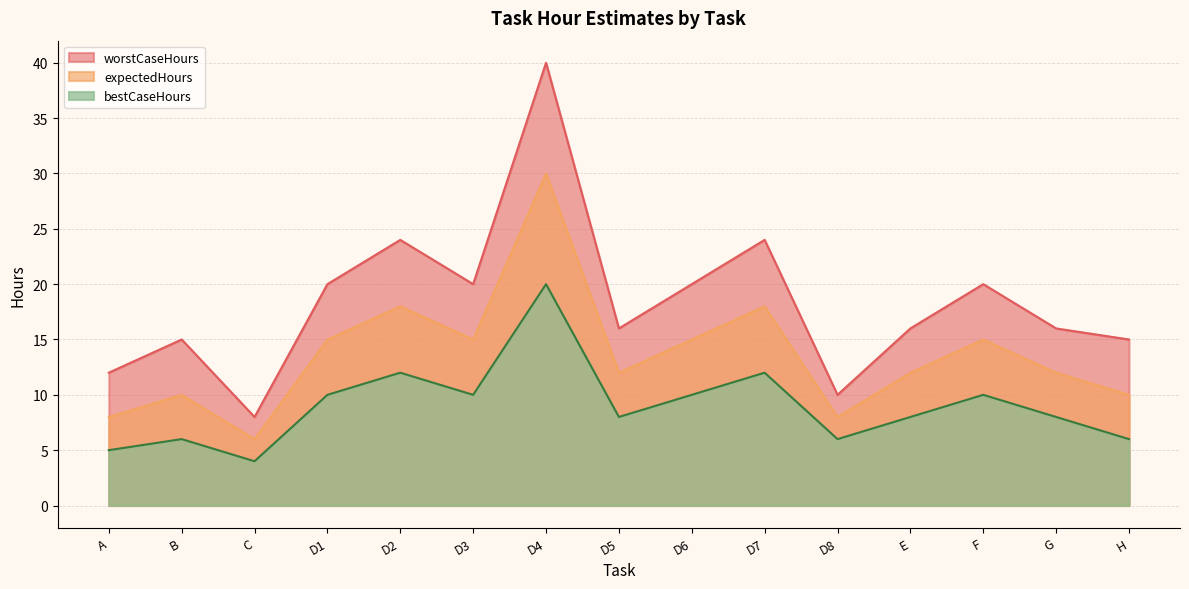

What is the sum of the expectedHours values at D1 and E?

27